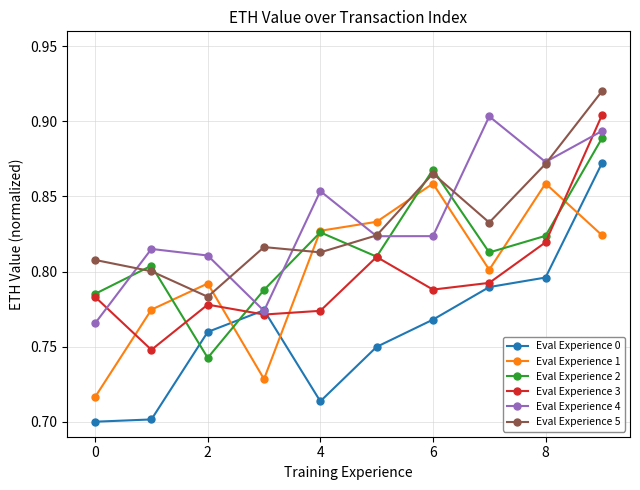

True or false: Eval Experience 3 and Eval Experience 5 cross at least once.

False